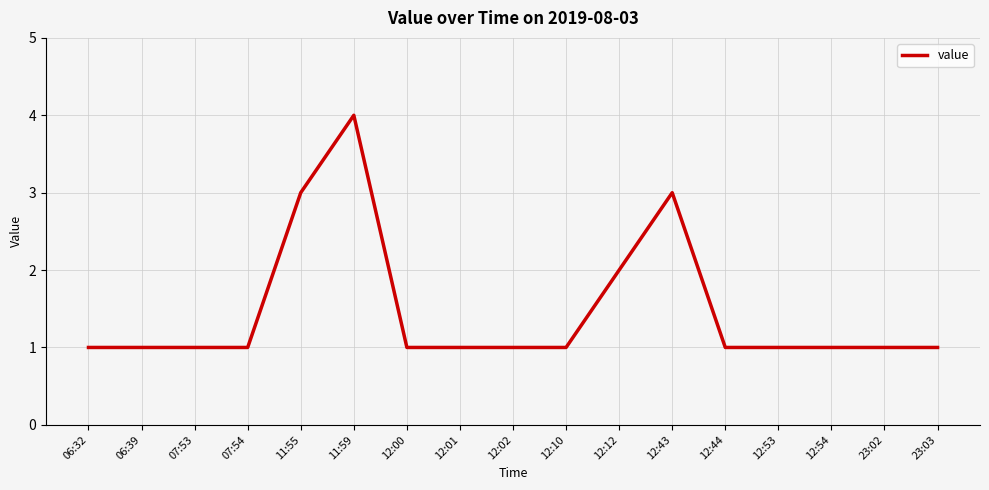

What is the maximum value shown in the chart?

4